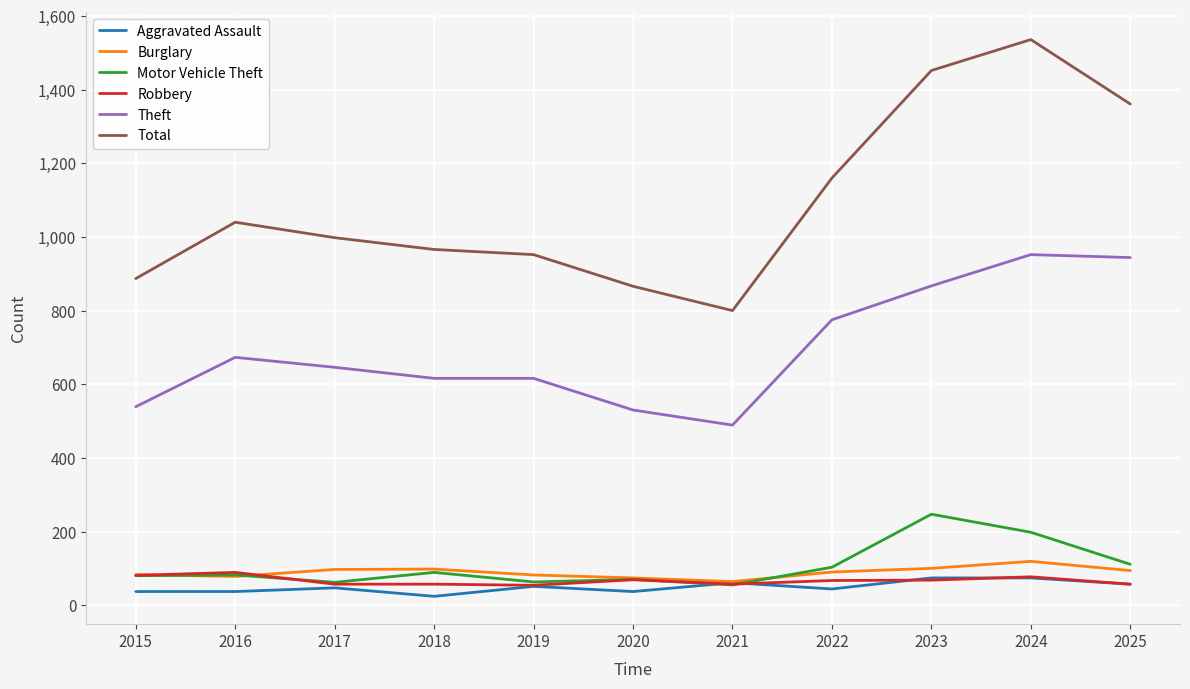

True or false: Burglary has a value of 98 at 2018.

True